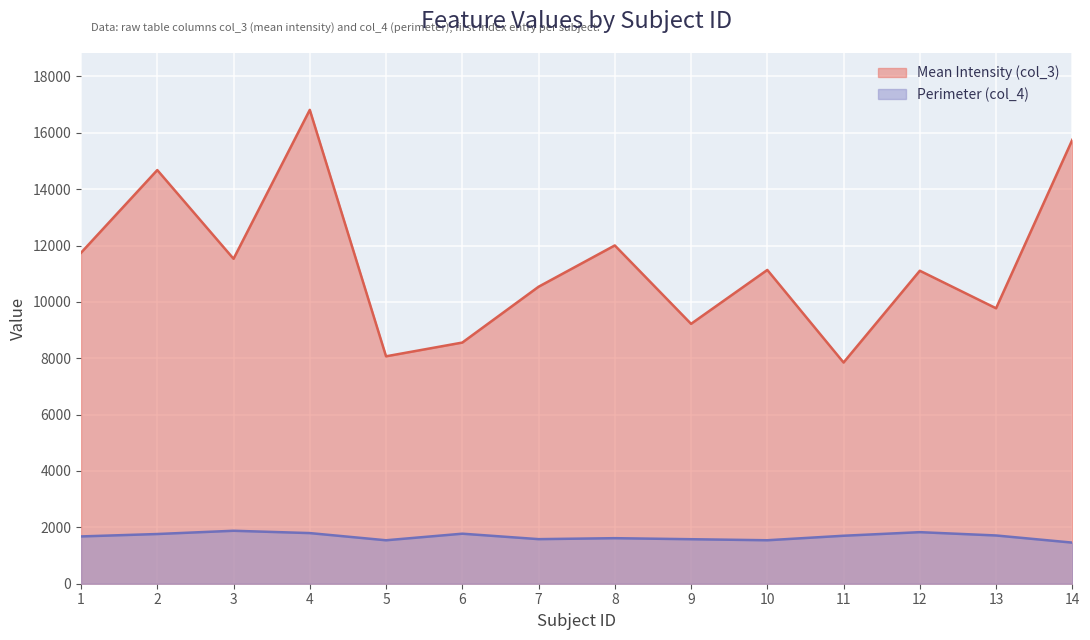

True or false: col_4 (perimeter) and col_3 (mean intensity) cross at least once.

False